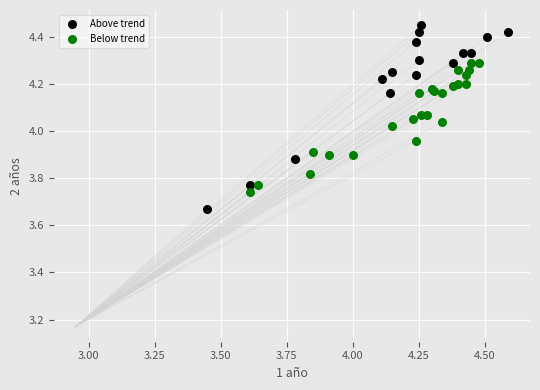

Which series has the widest spread of Y values?

Above trend